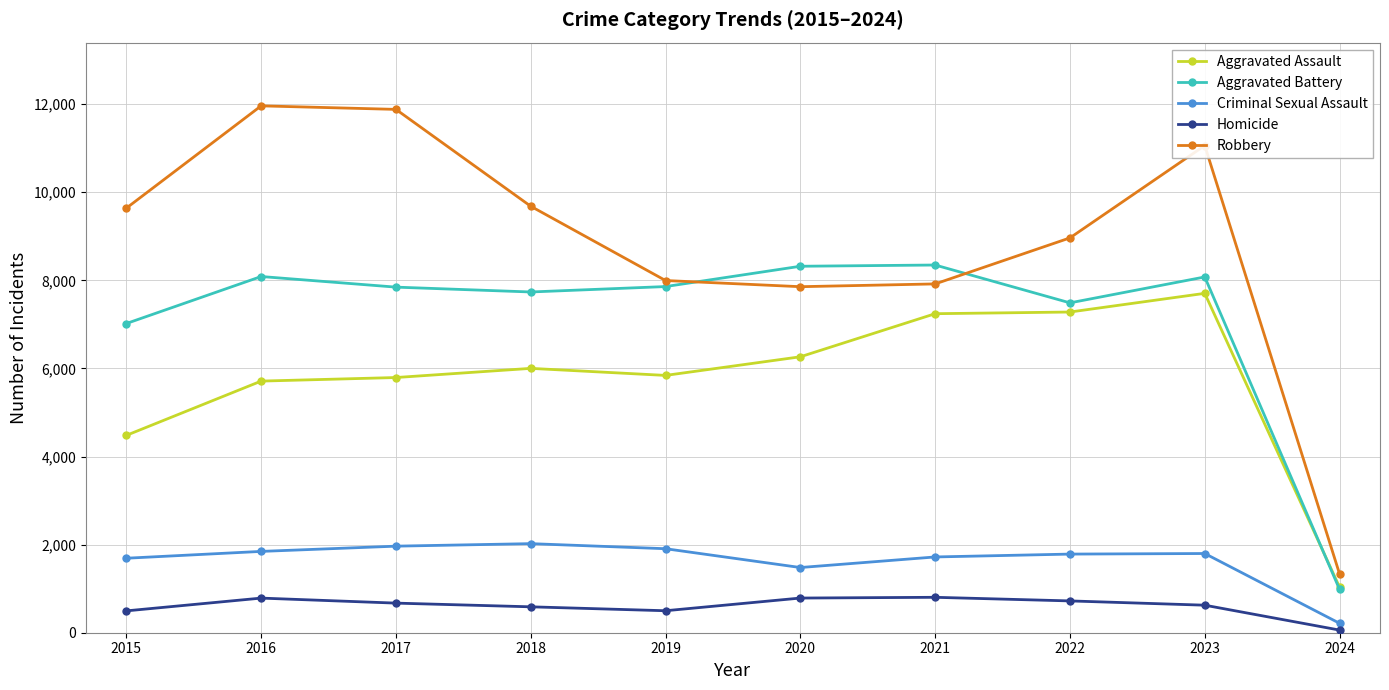

What is the value of the Aggravated Assault point at the 10th from the left?

1034